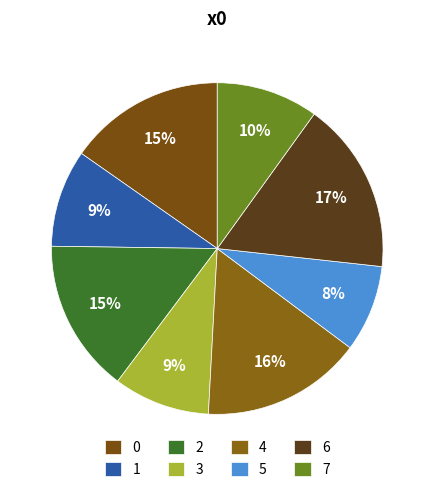

How many slices are in this pie chart?

8